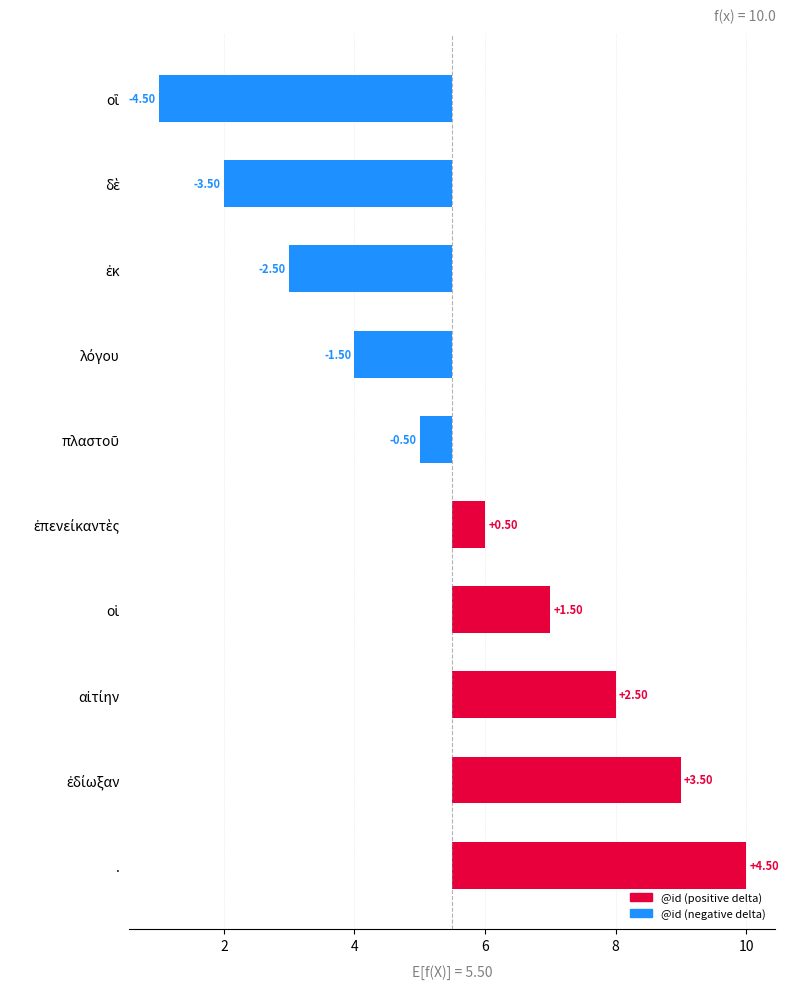

Are the bars grouped side by side (vs. stacked)?

No